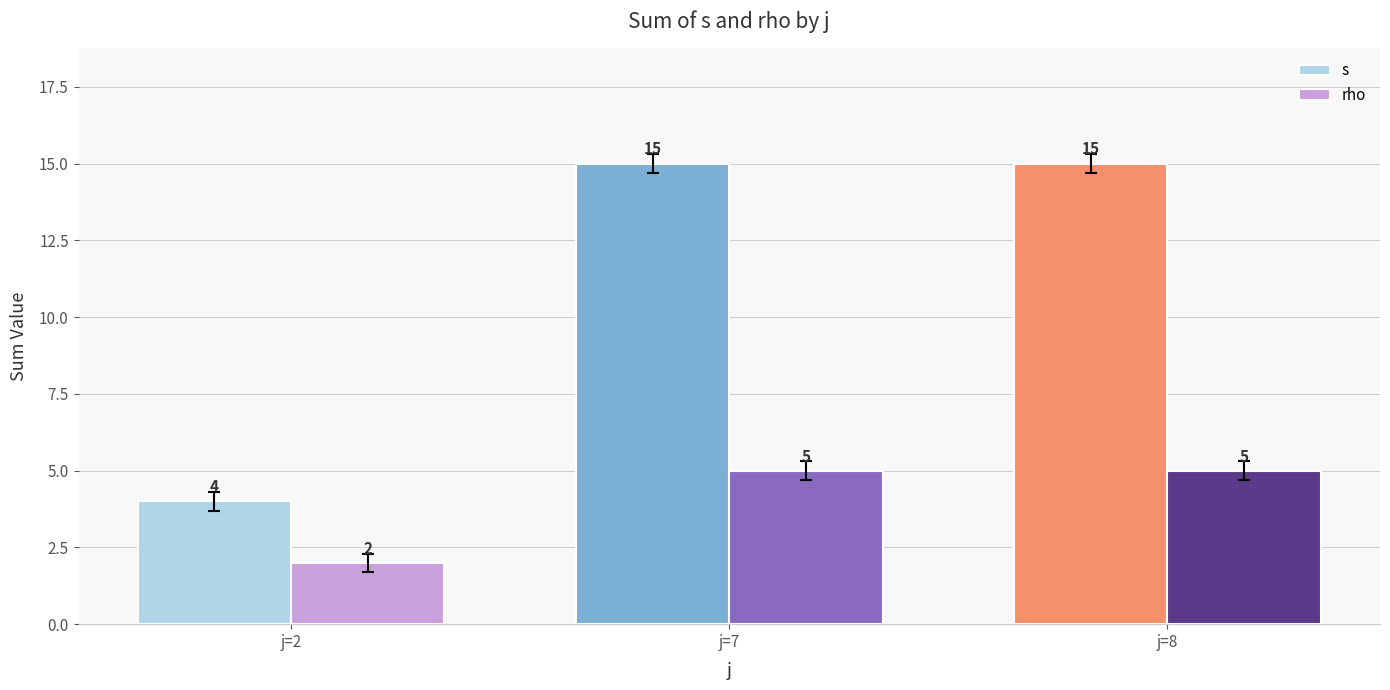

At which category does the chart reach its minimum across all series?

j=2